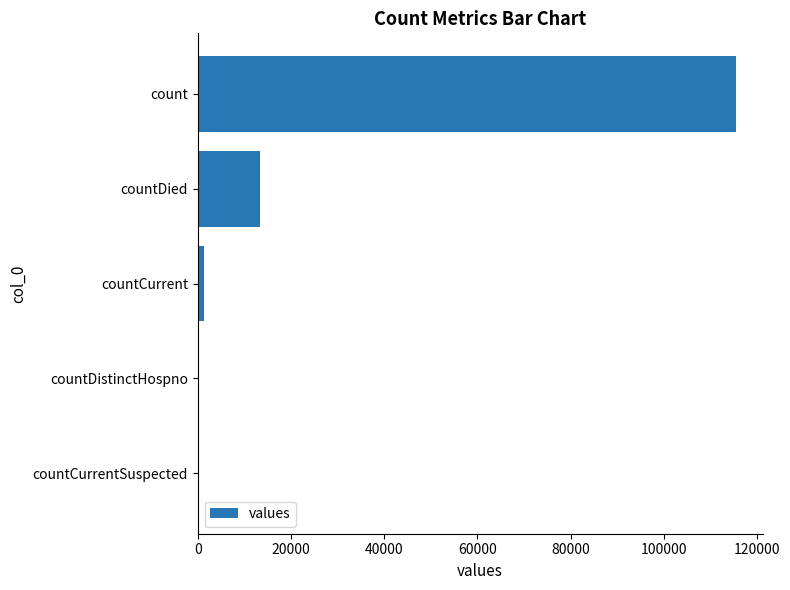

At which label is the value closest to 57689?

countDied